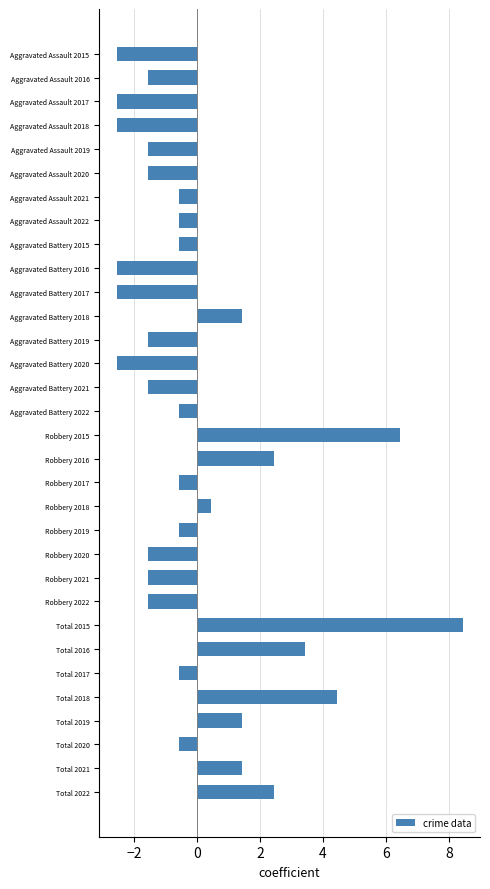

Which has a higher value, Total 2017 or Aggravated Battery 2021?

Total 2017